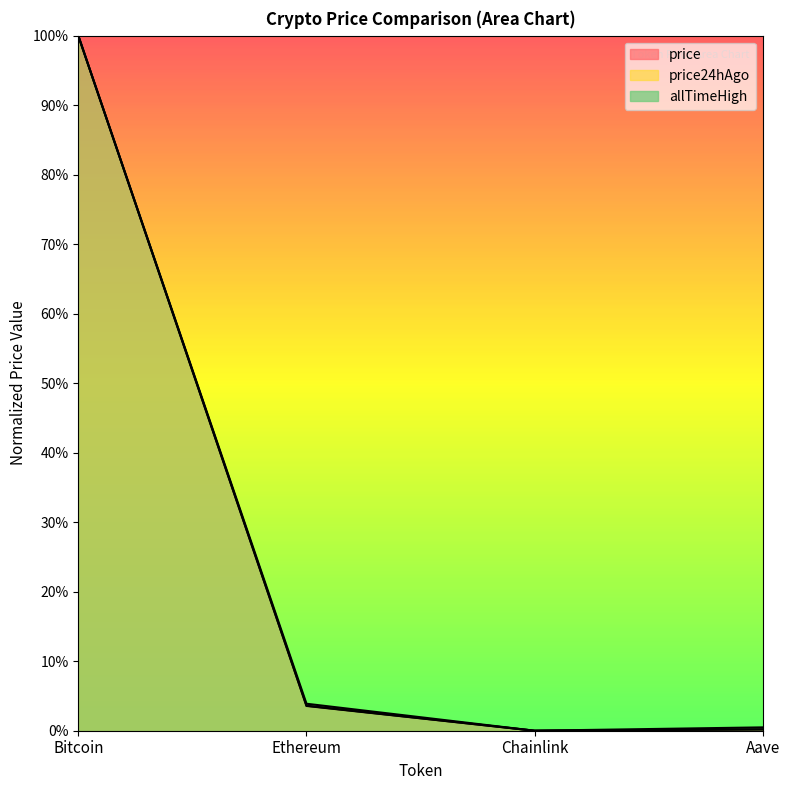

True or false: price and allTimeHigh cross at least once.

False